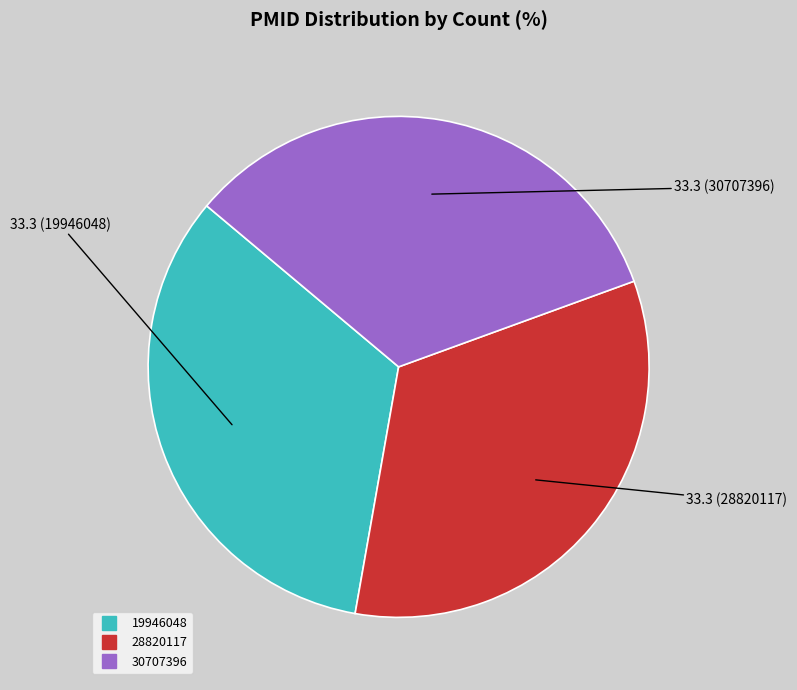

Is it true that 28820117 is 42% of the pie?

False